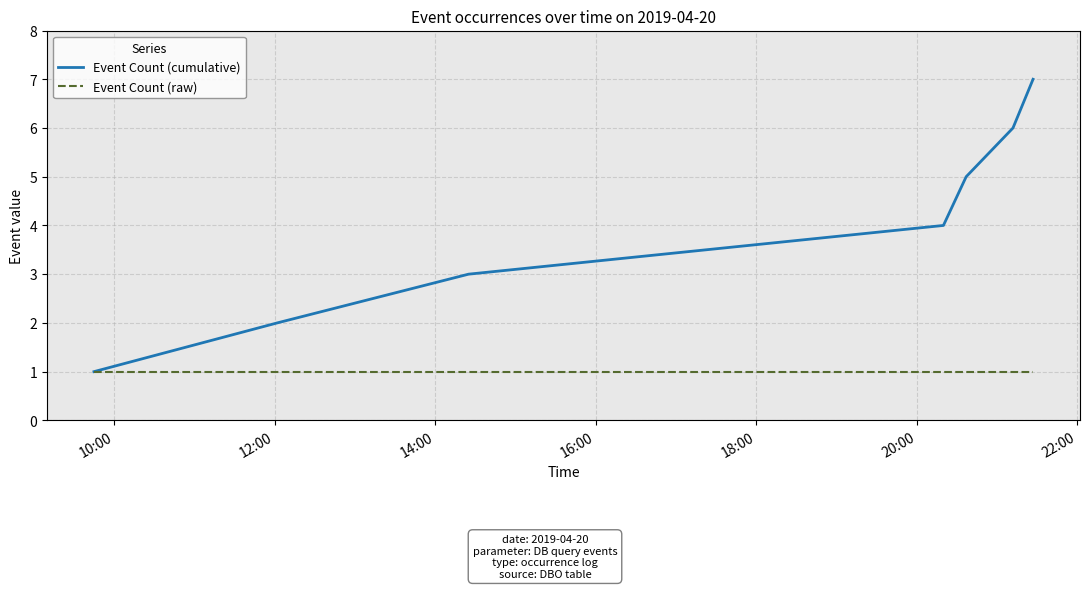

What are all the series names shown in the legend?

Event Count (cumulative), Event Count (raw)